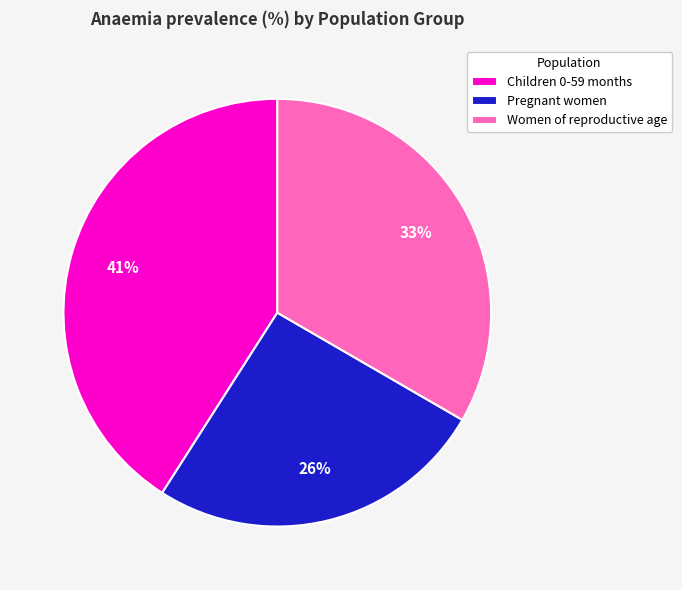

Do Pregnant women and Children 0-59 months together represent more than half of the pie?

Yes